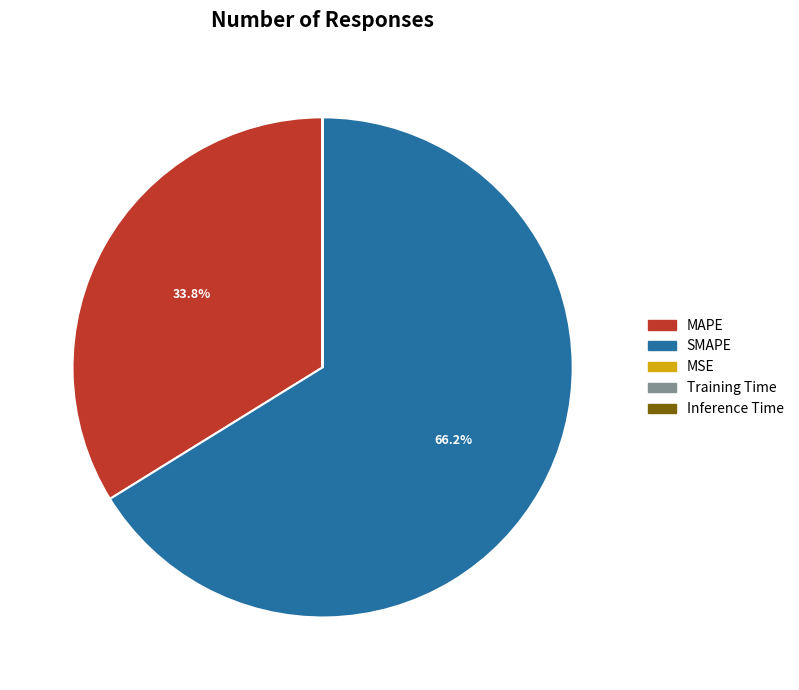

What portion of the pie excludes SMAPE?

33.8%